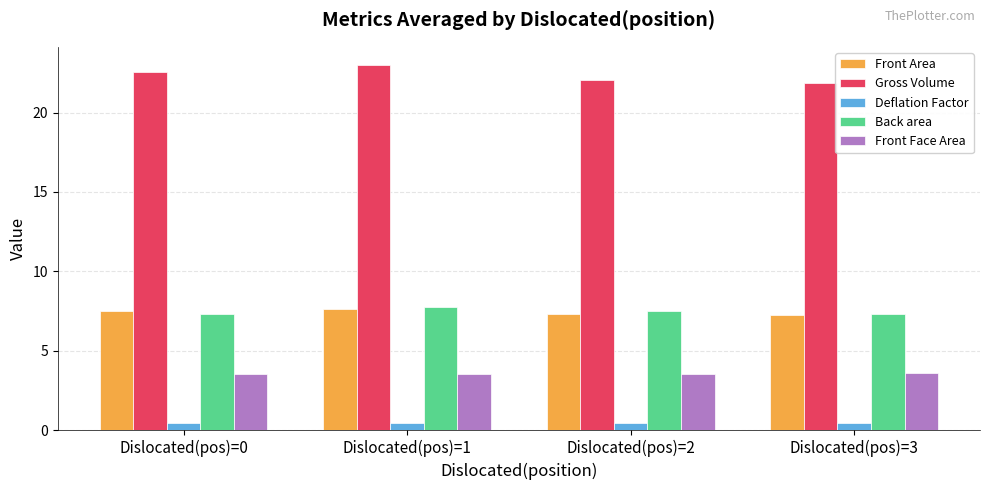

What is the maximum value for Gross Volume?

23.0